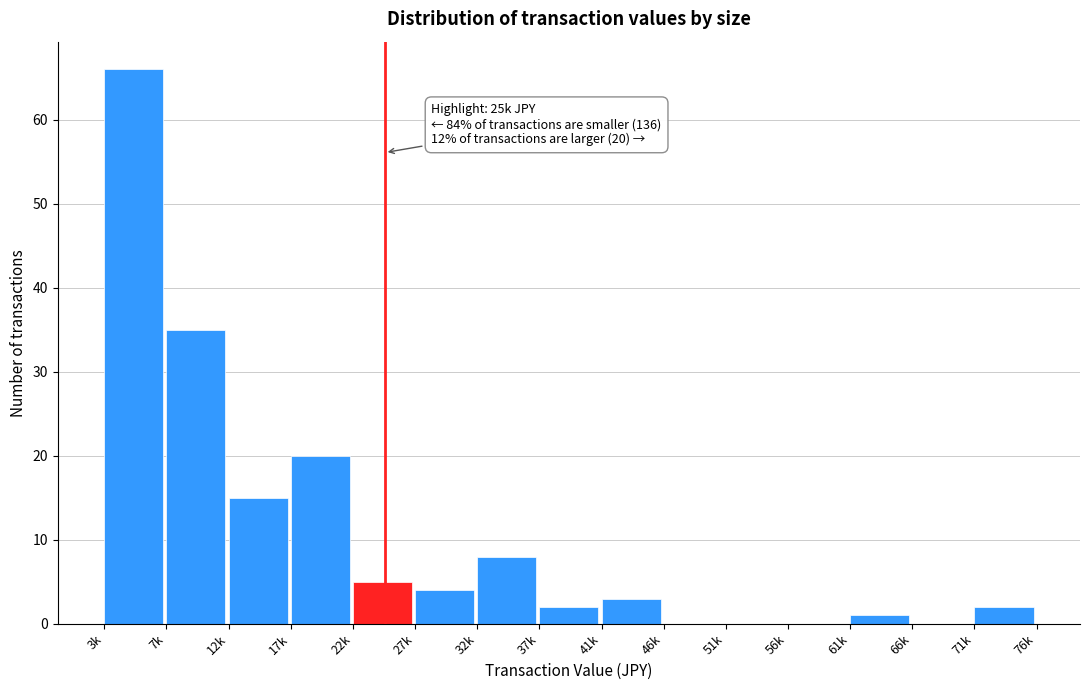

Reading left to right, what are all the values shown in this chart?

3k=66	7k=35	12k=15	17k=20	22k=5	27k=4	32k=8	37k=2	41k=3	46k=0	51k=0	56k=0	61k=1	66k=0	71k=2